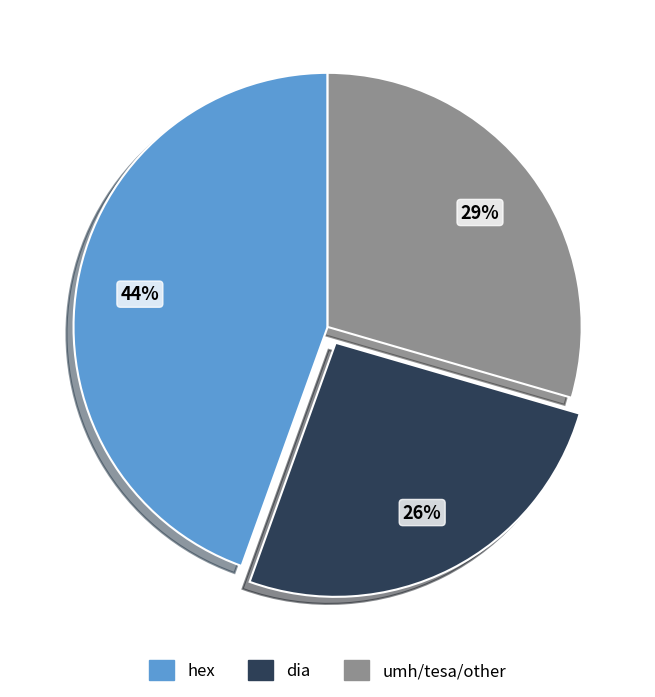

To the nearest percent, what is the average slice percentage?

33%